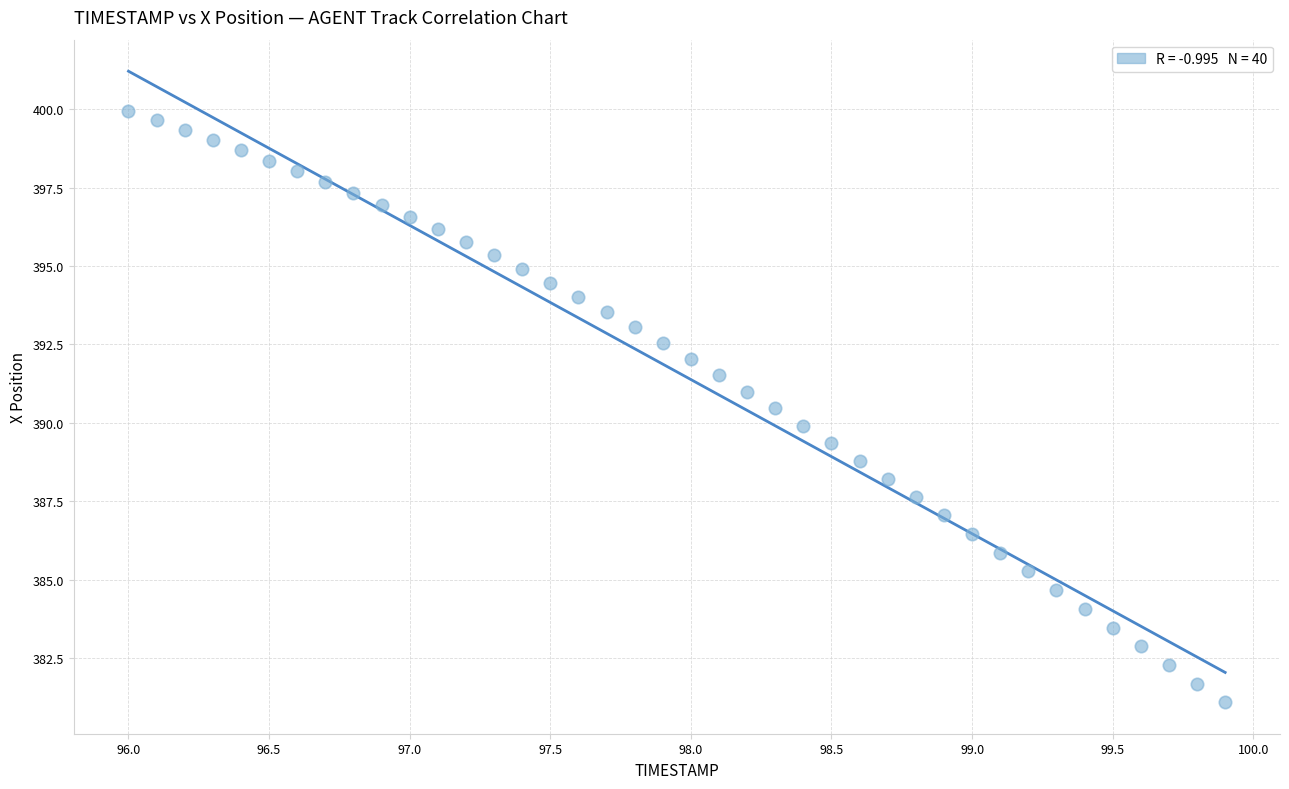

What is the range of Y values (max minus min)?

18.9